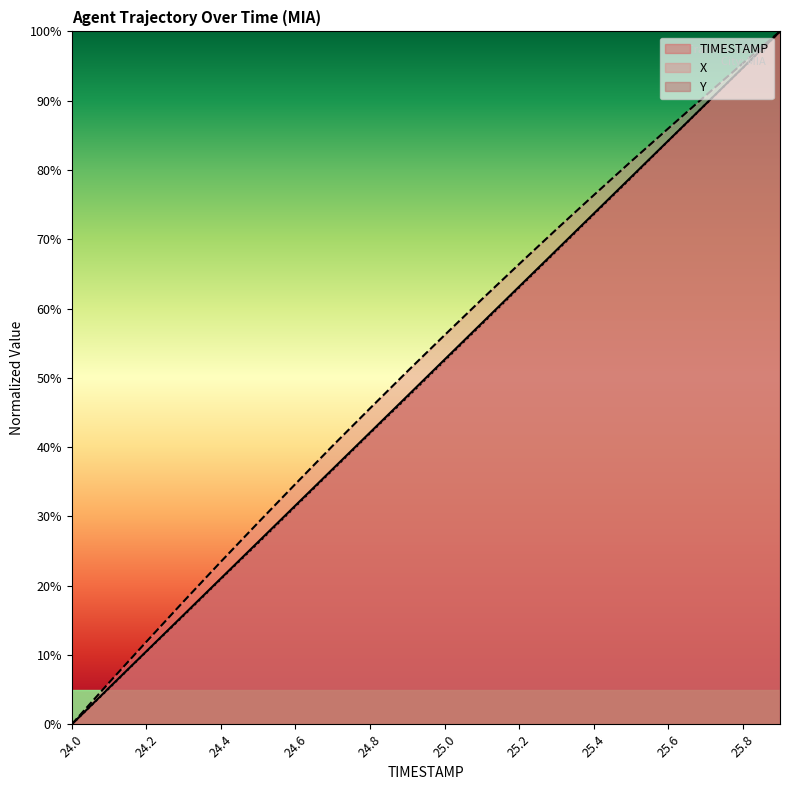

At which label is X closest to 50?

24.9